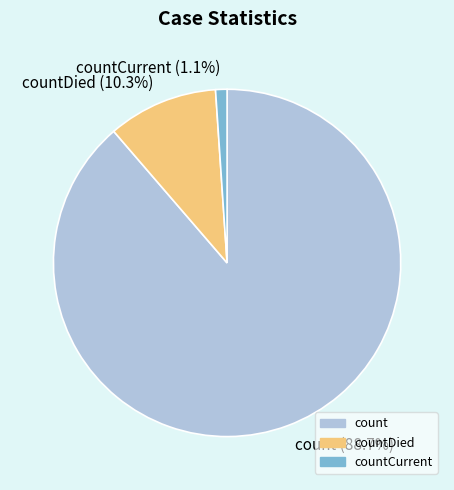

True or false: count accounts for 96% of the total.

False